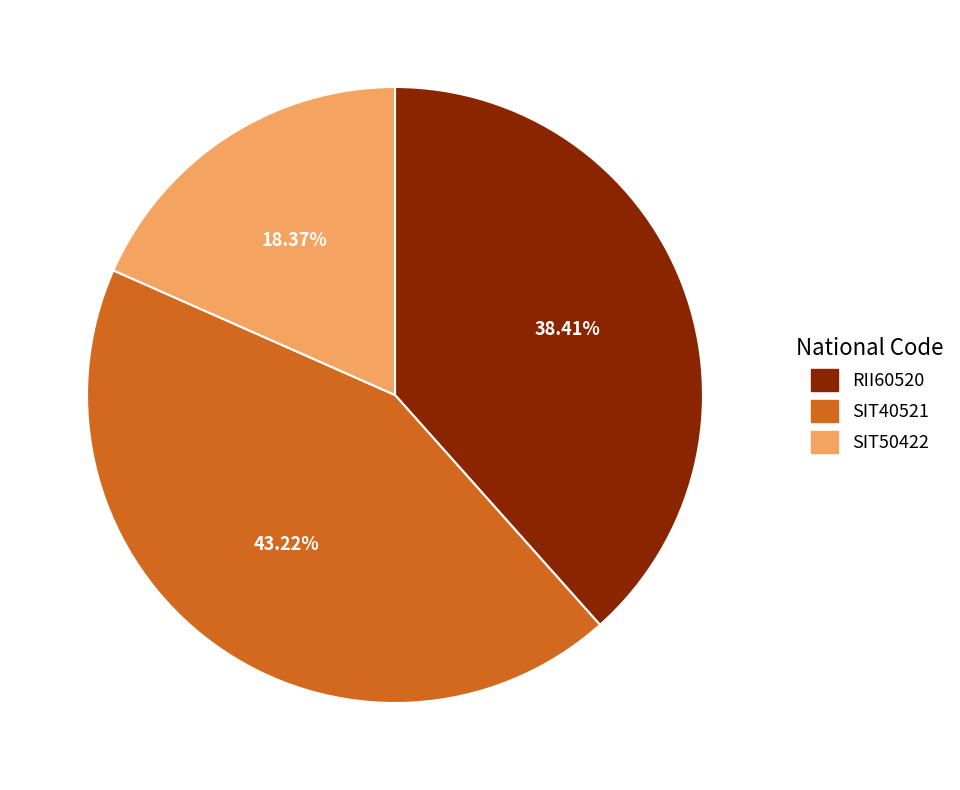

How many segments does this pie chart have?

3